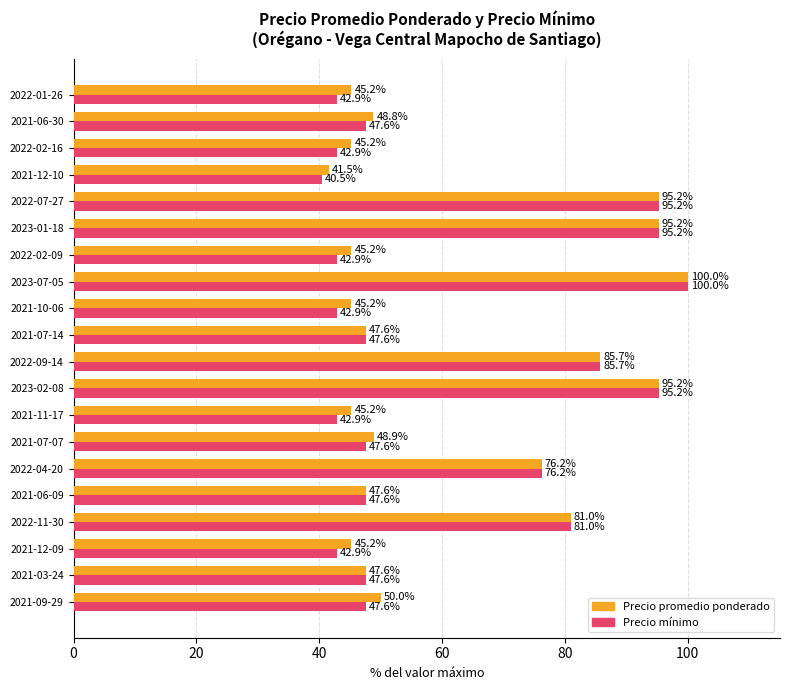

The value of Precio promedio ponderado at 2022-01-26 is 45.2. True or false?

True